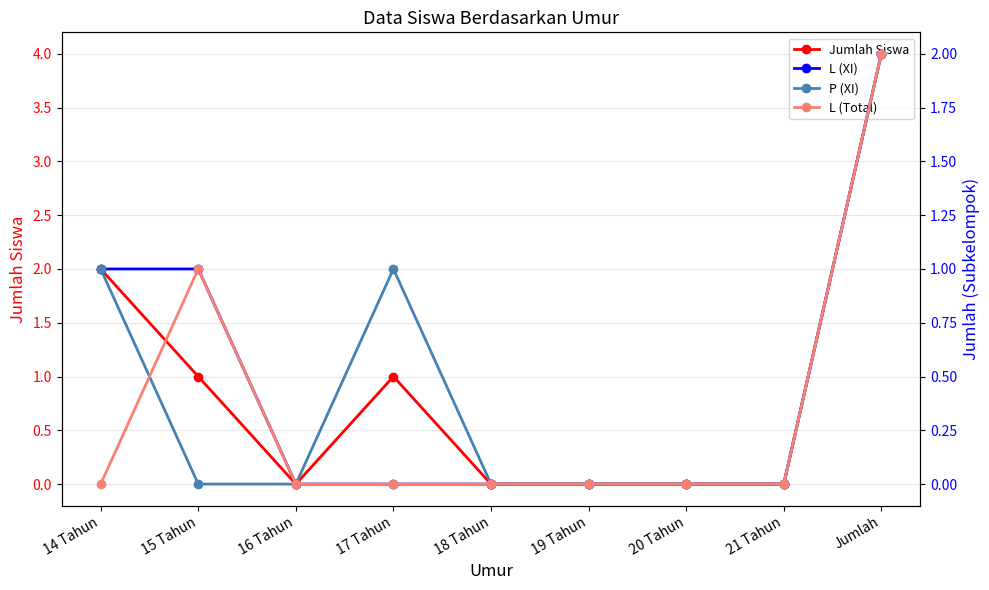

At which category is the sum across all series the highest?

Jumlah